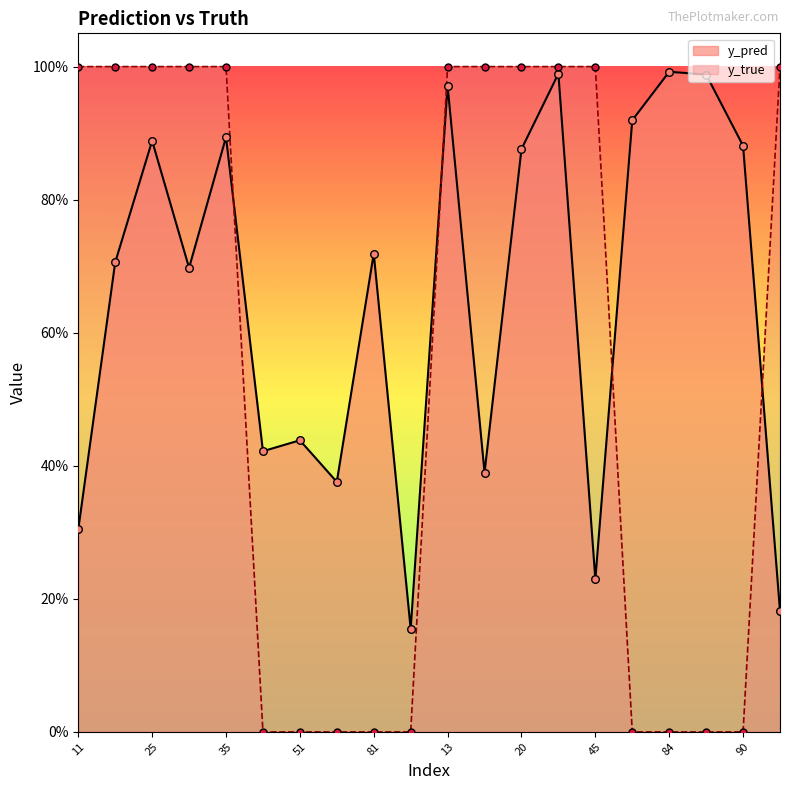

Which series reaches the maximum Y coordinate?

y_true